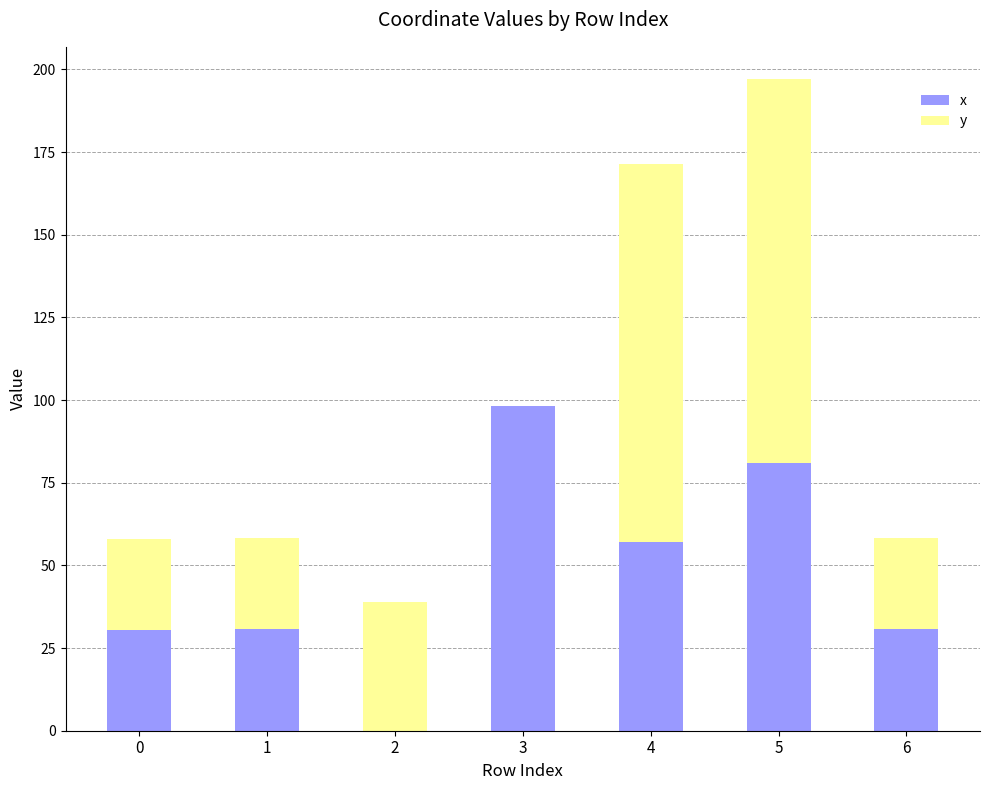

What is the sum of all x values?

328.4